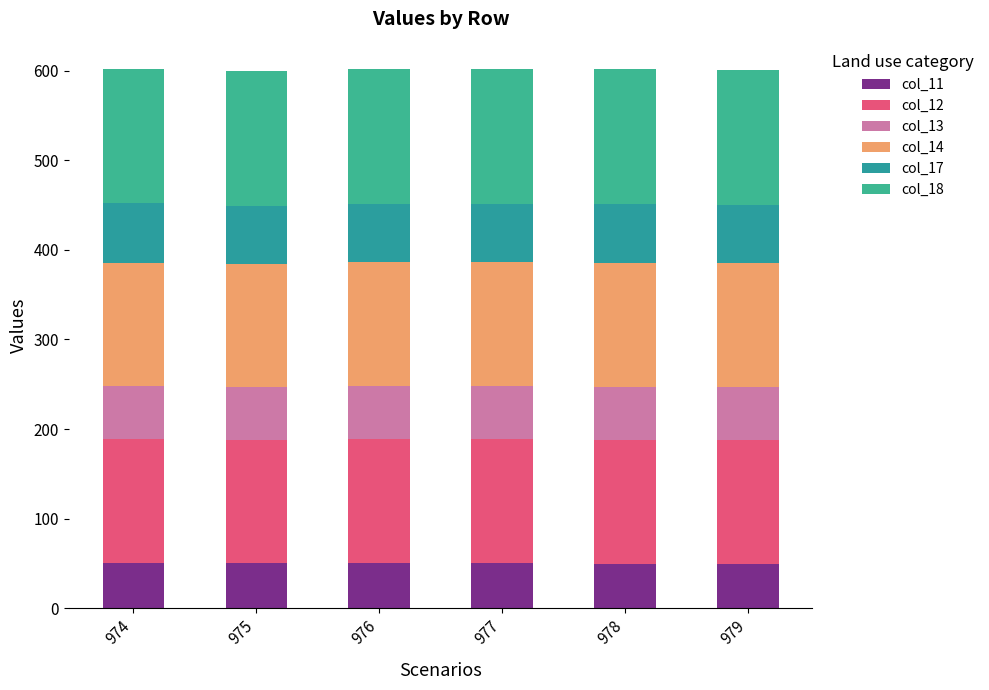

How many bars are there in total?

6